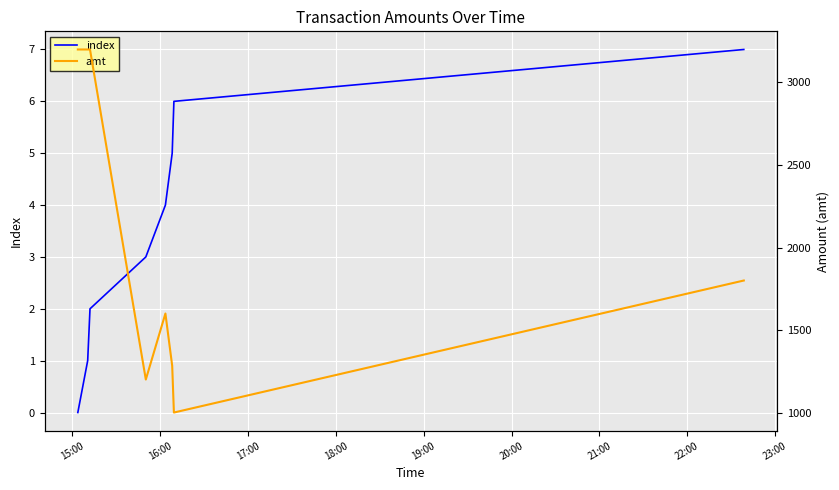

How many data points in index are above 4?

3